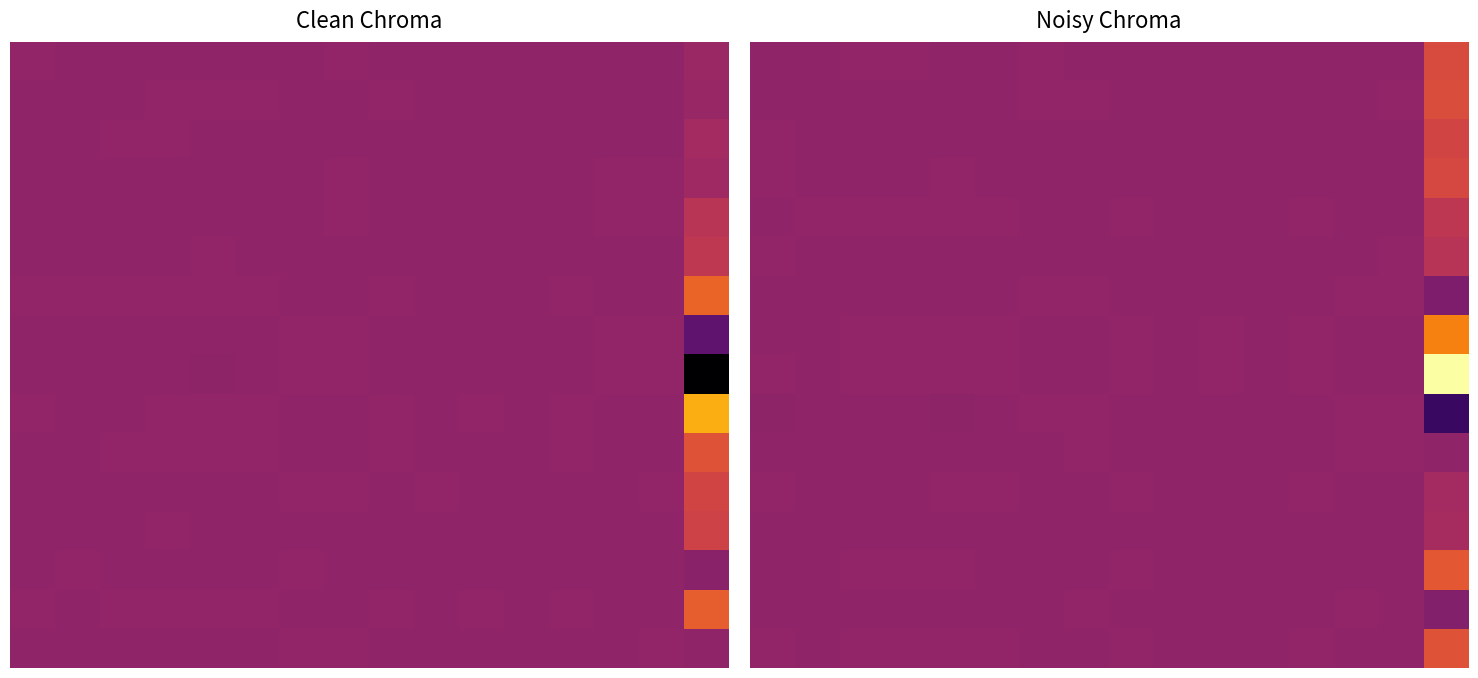

What is the greatest value displayed?

5.7